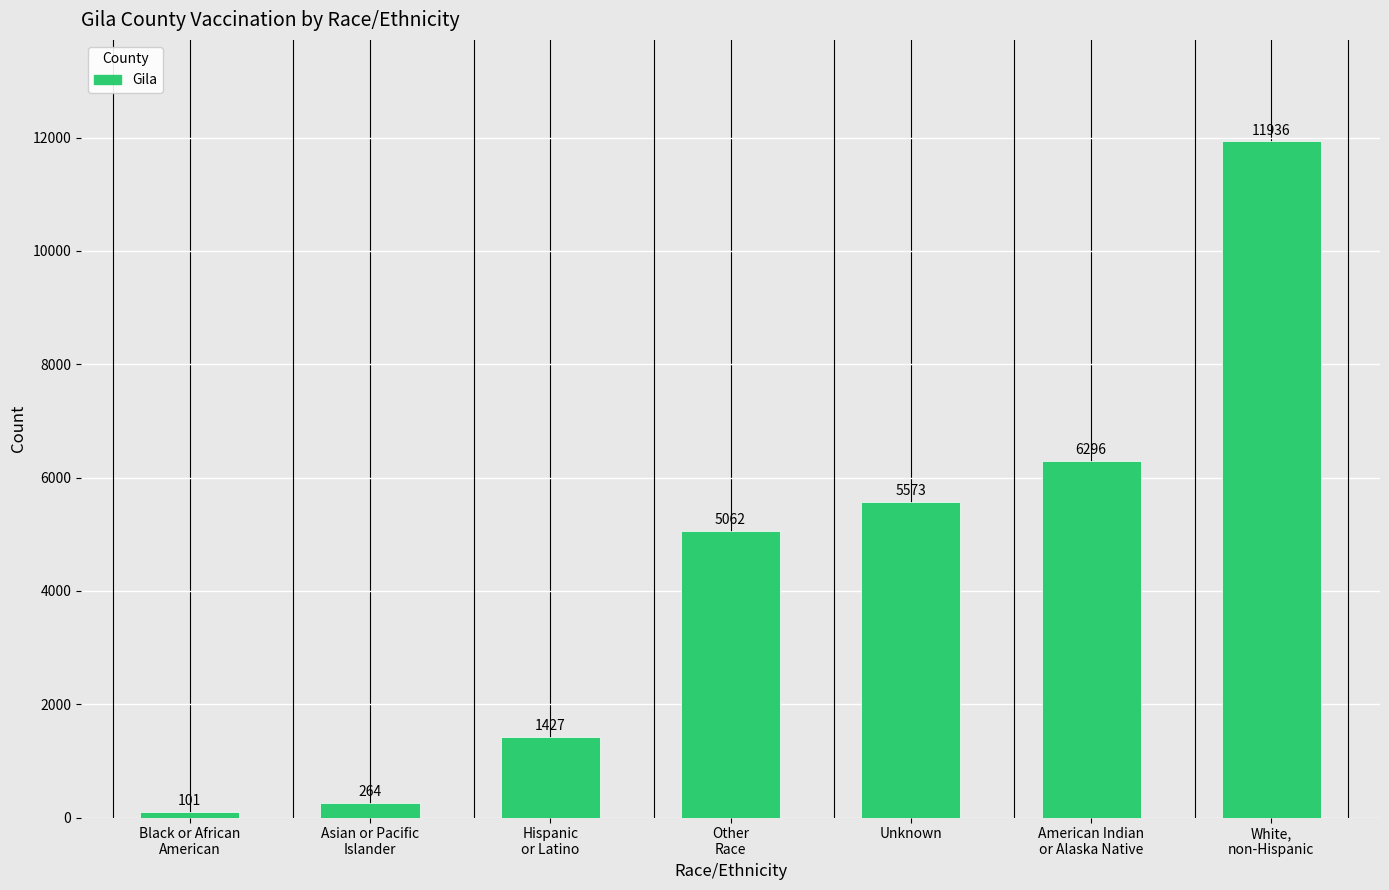

List the labels in order of value, largest first.

White,
non-Hispanic, American Indian
or Alaska Native, Unknown, Other
Race, Hispanic
or Latino, Asian or Pacific
Islander, Black or African
American